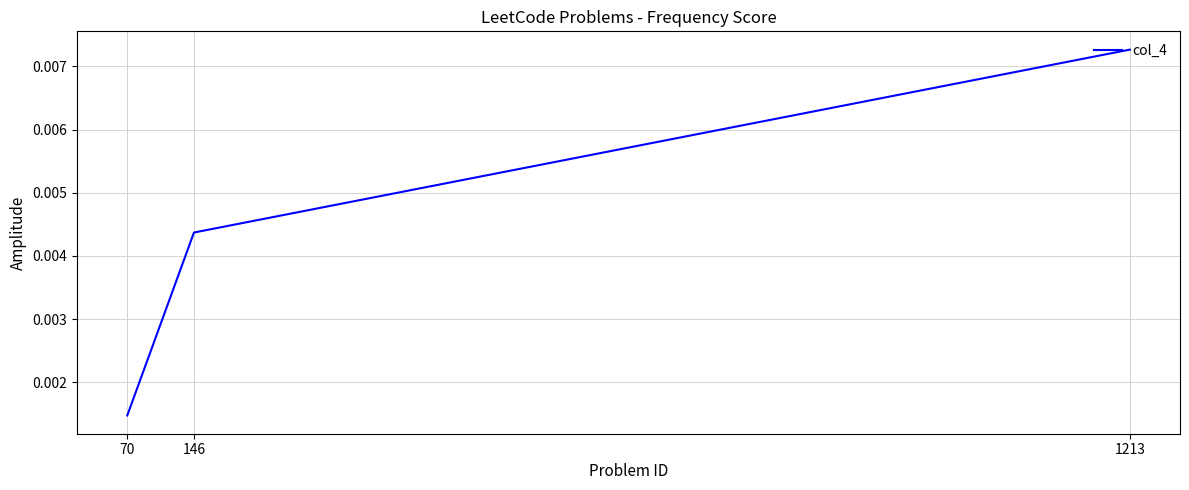

List the labels in order of value, largest first.

1213, 146, 70